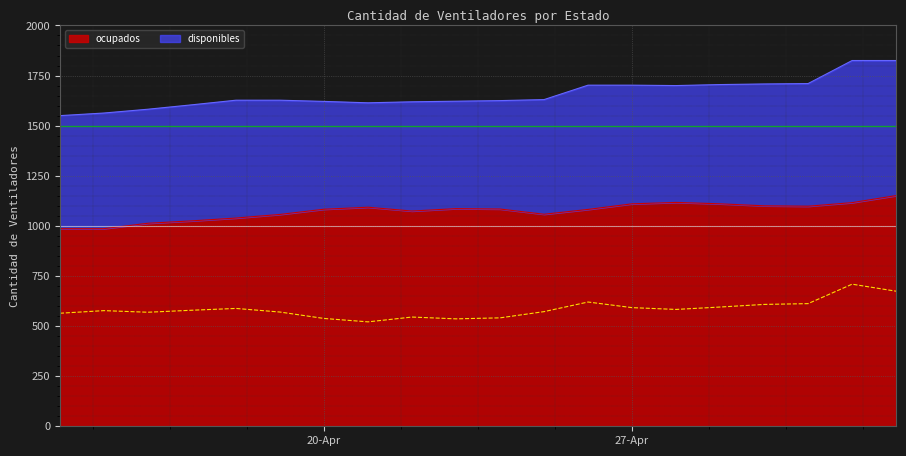

True or false: disponibles and ocupados intersect in this chart.

False